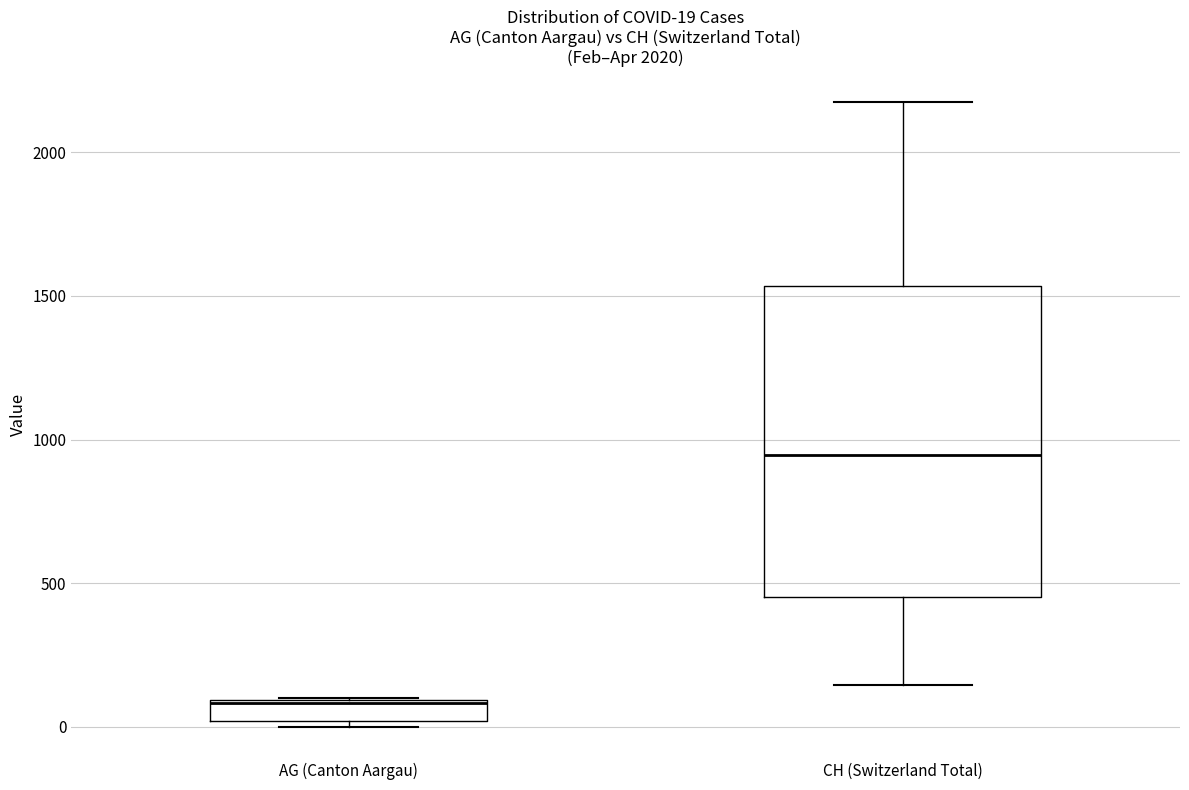

Which box is the tallest, from its lower edge to its upper edge?

CH (Switzerland Total)